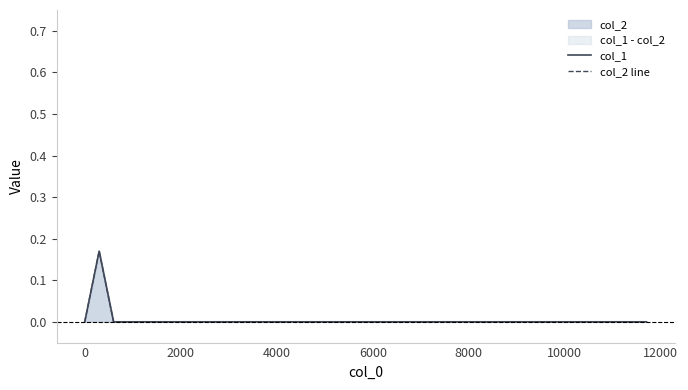

What is the label of the 3rd point from the left?

2000